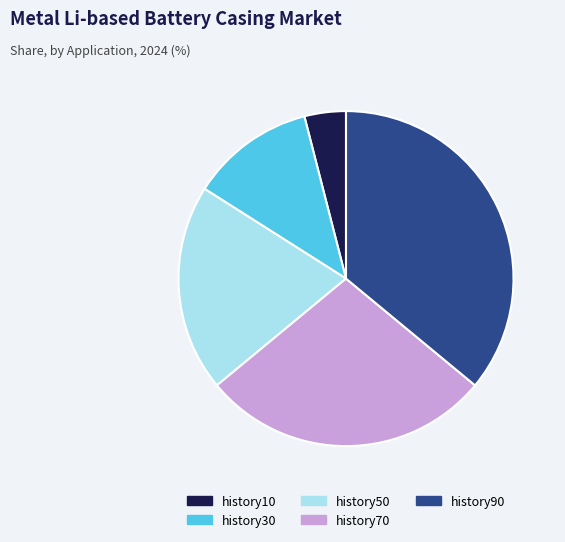

The history10 slice represents 17% of the pie. True or false?

False